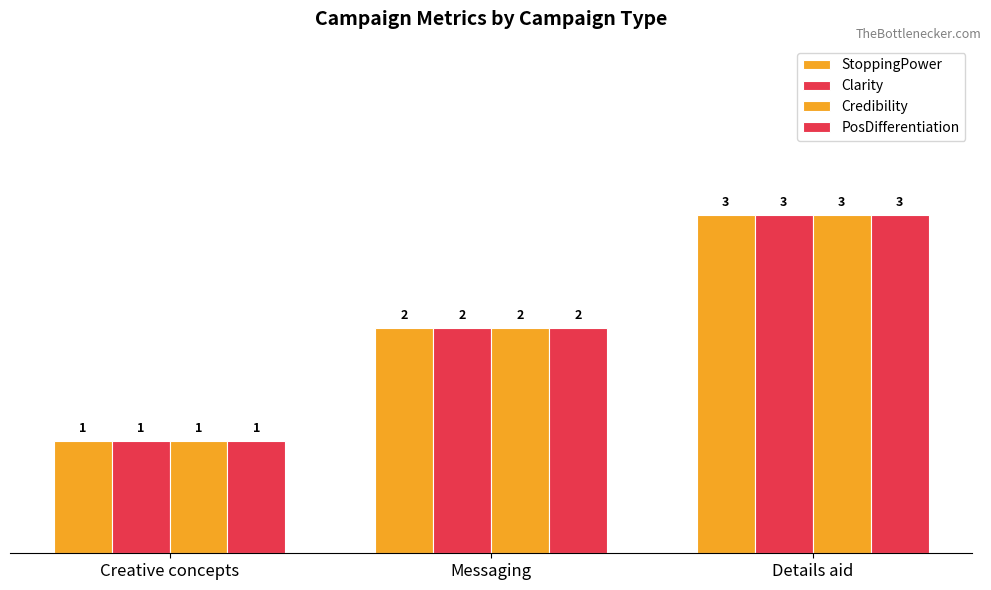

At which category is the sum across all series the highest?

Details aid